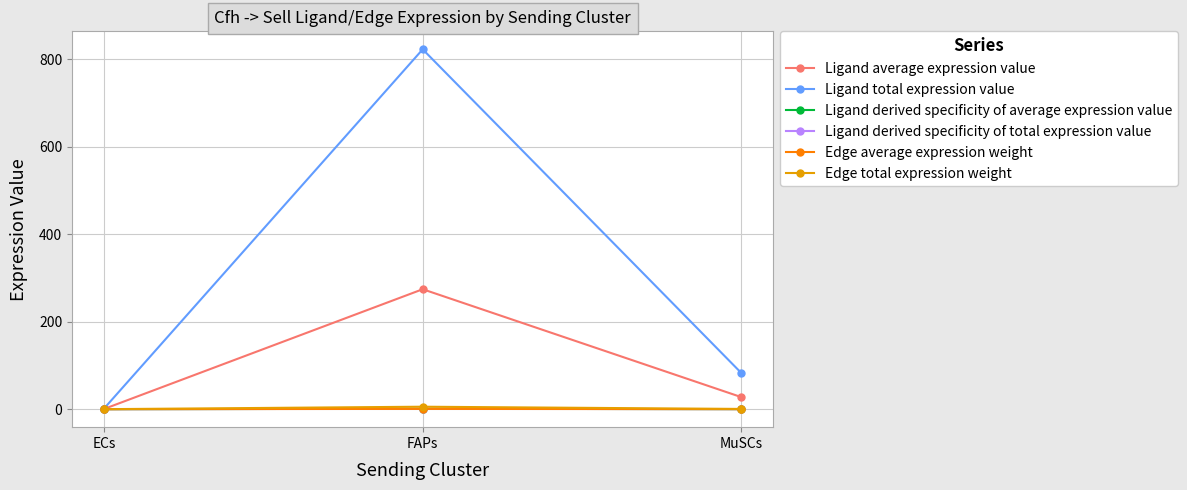

Which category has the lowest value in the Ligand derived specificity of total expression value series?

ECs